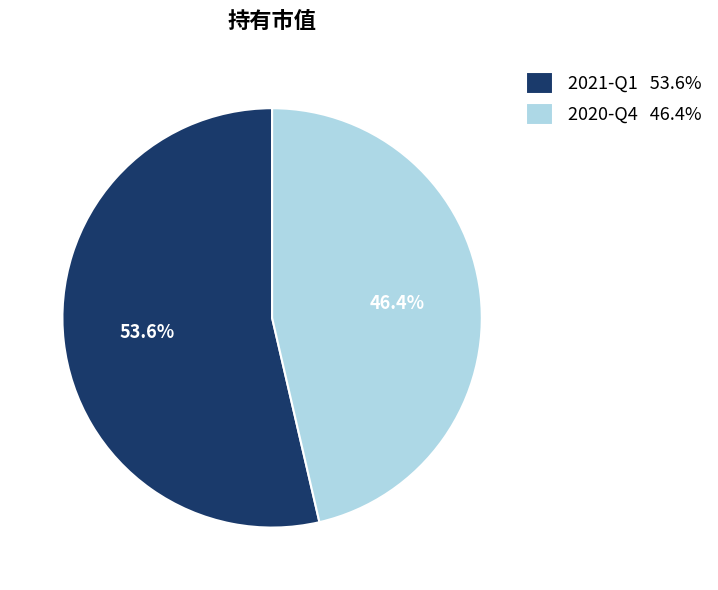

Which has a higher value, 2020-Q4 or 2021-Q1?

2021-Q1